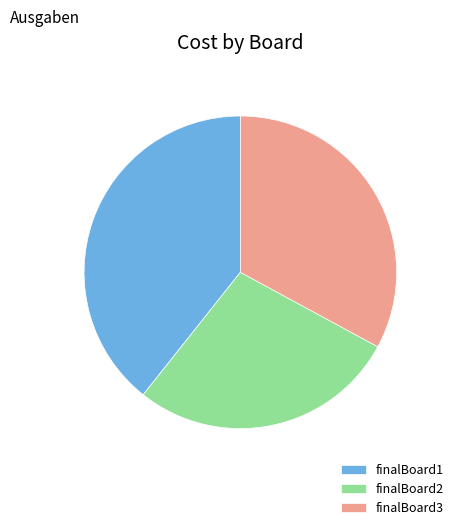

True or false: finalBoard2 accounts for 16% of the total.

False